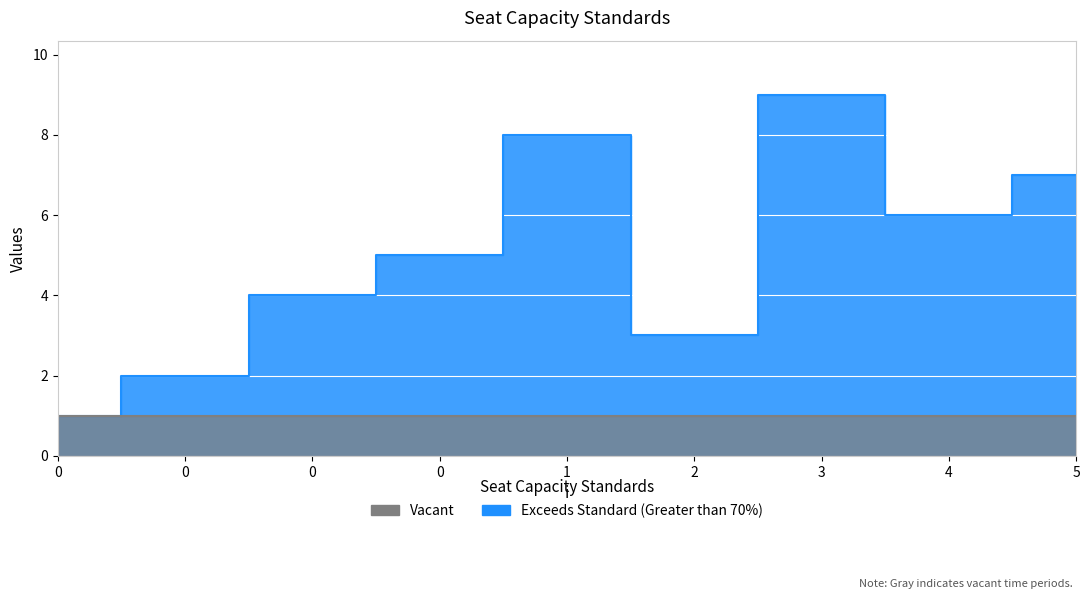

The chart shows a value of 2 at 0. True or false?

False